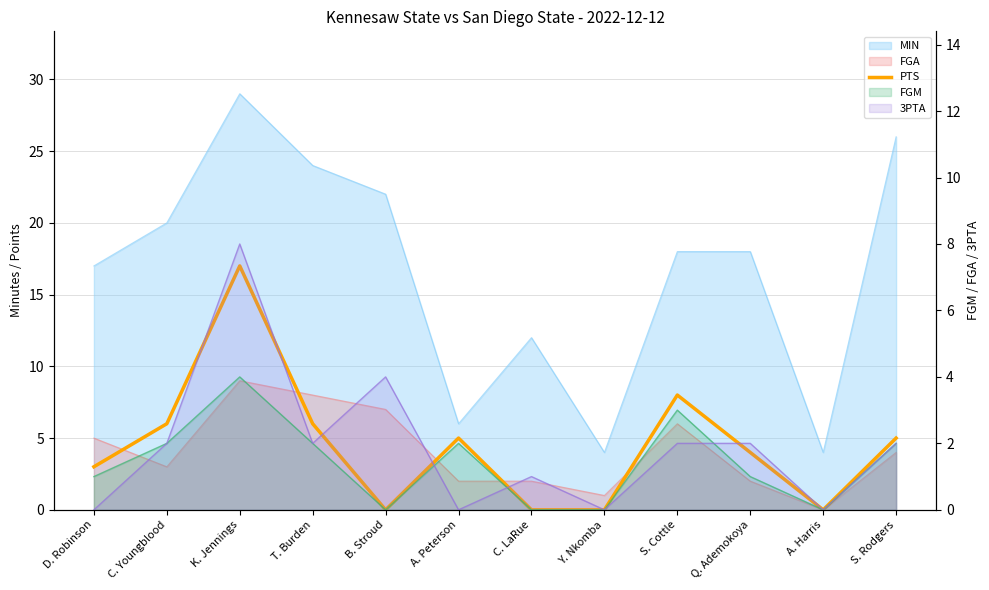

What position from the right is C. LaRue?

6